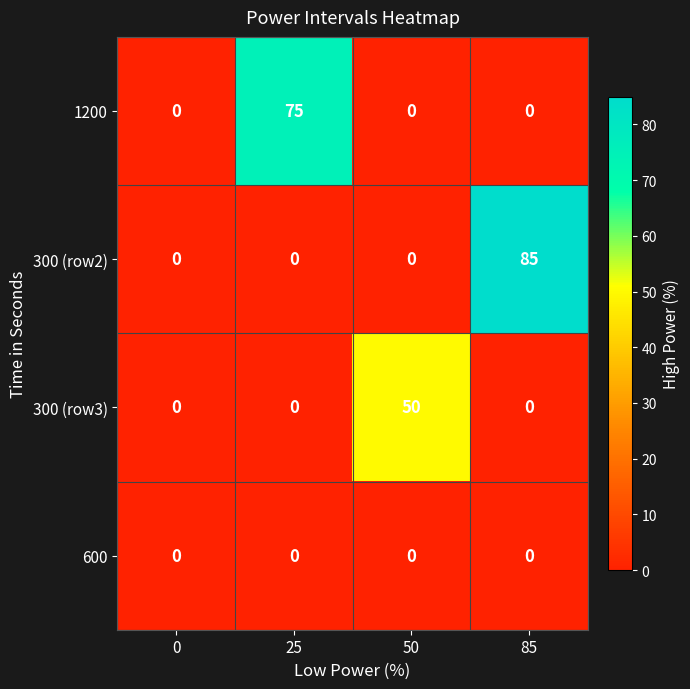

At which category does the chart reach its peak across all series?

85